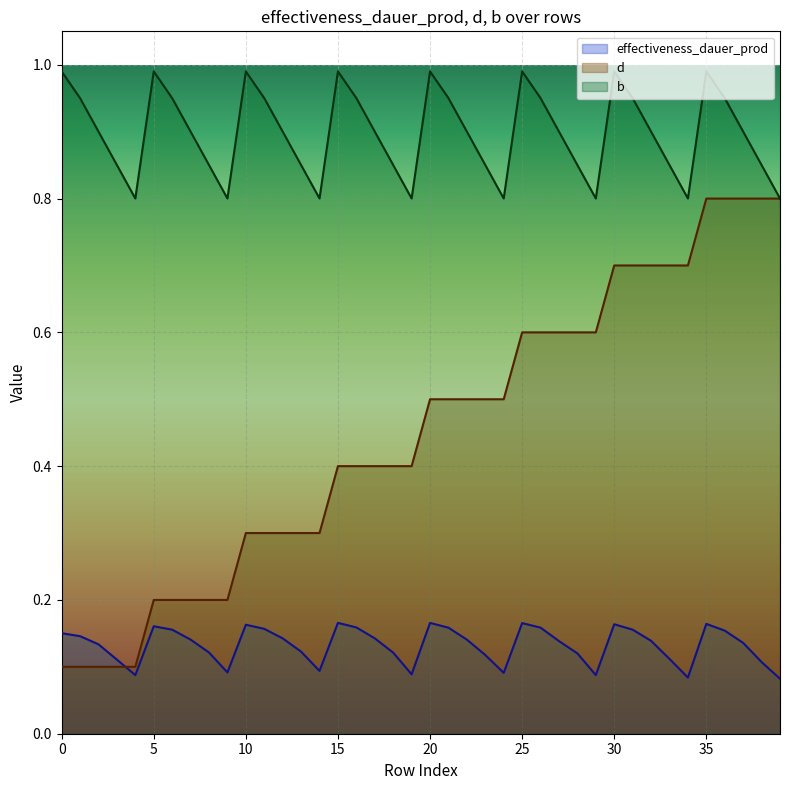

Which series has the largest total across all categories?

b